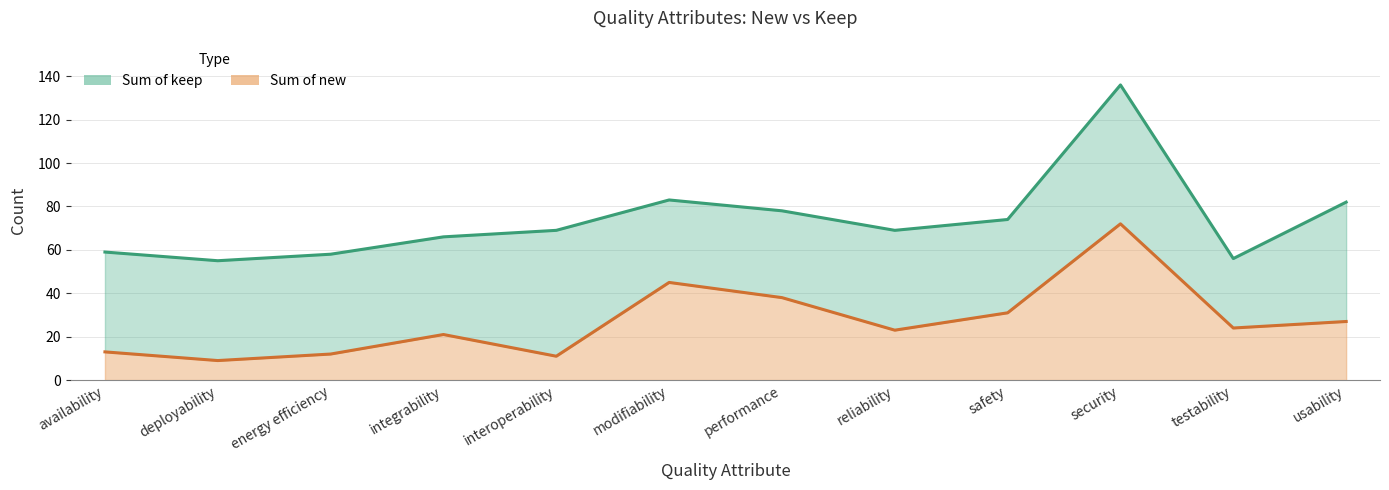

What is the sum of all Sum of keep values?

885